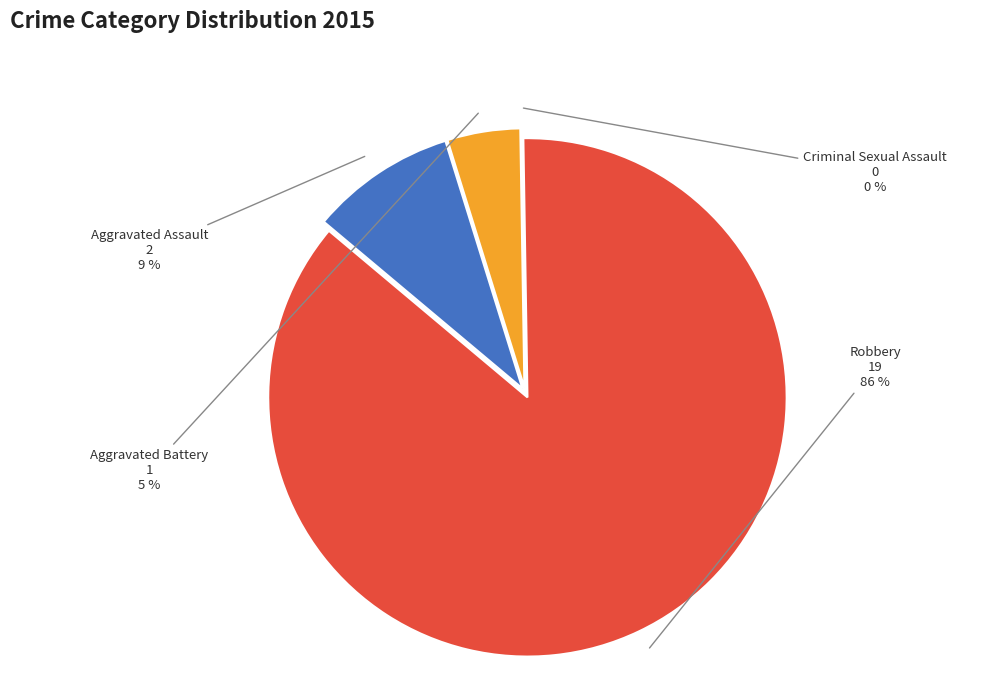

To the nearest percent, what percentage of the pie is Aggravated Battery?

5%